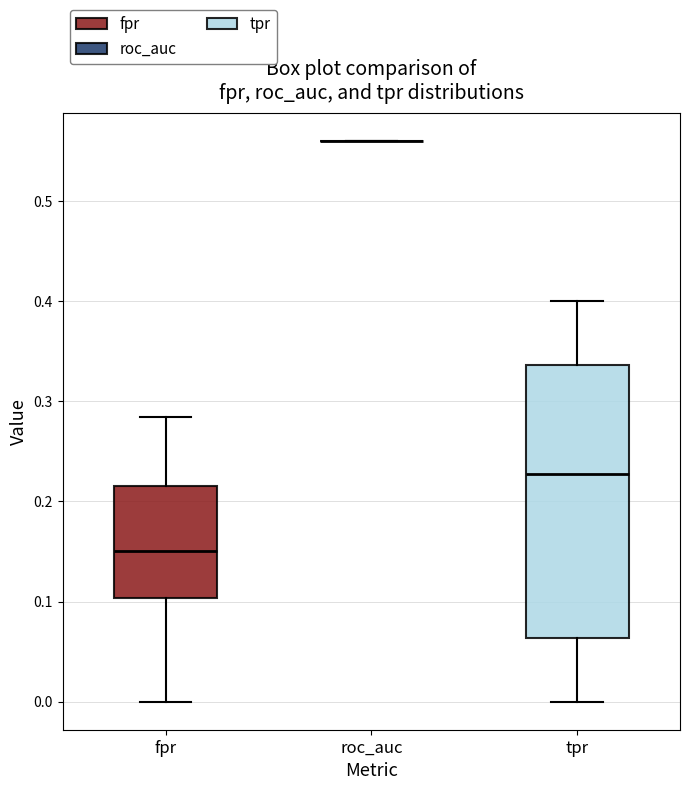

Where does the upper whisker of the box for tpr end on the y-axis? The values are not printed on the chart, so give them approximately, as read against the axis.

0.40